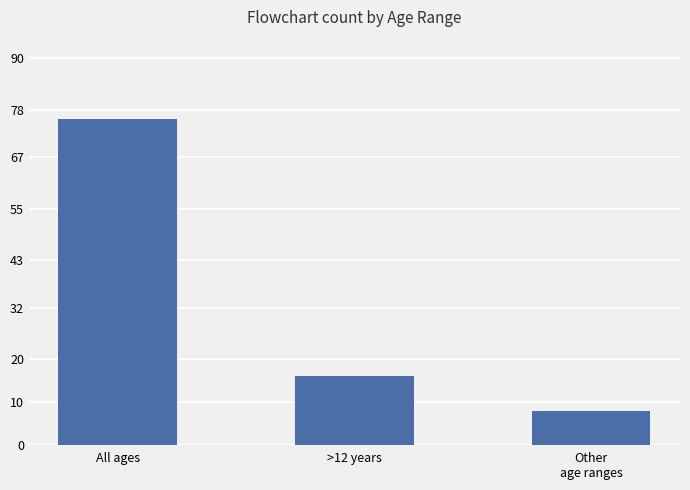

How many values are between 8 and 76?

3